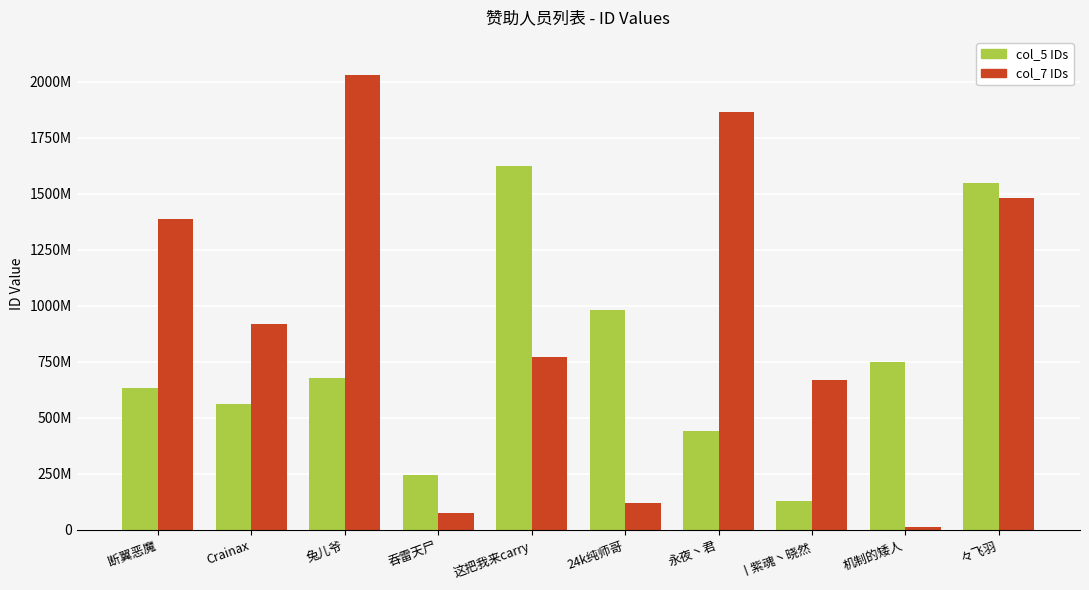

Rank the categories by col_5 IDs value from highest to lowest.

这把我来carry, 々飞羽, 24k纯师哥, 机制的矮人, 兔儿爷, 断翼恶魔, Crainax, 永夜丶君, 吞雷天尸, 丨紫魂丶晓然